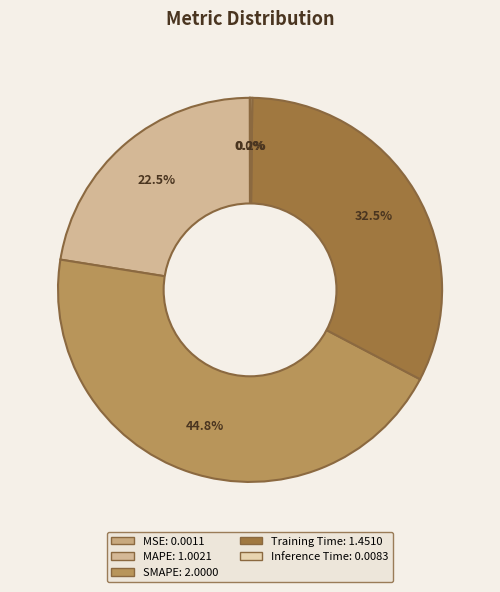

Does any single category account for the majority?

No